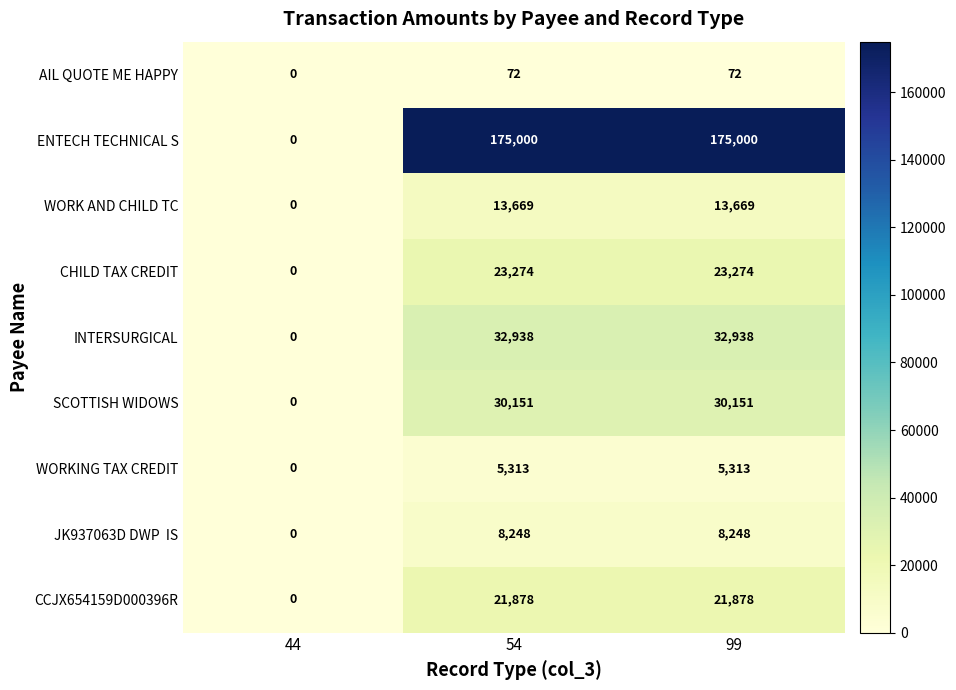

Where is WORK AND CHILD TC nearest to the value 6834?

44